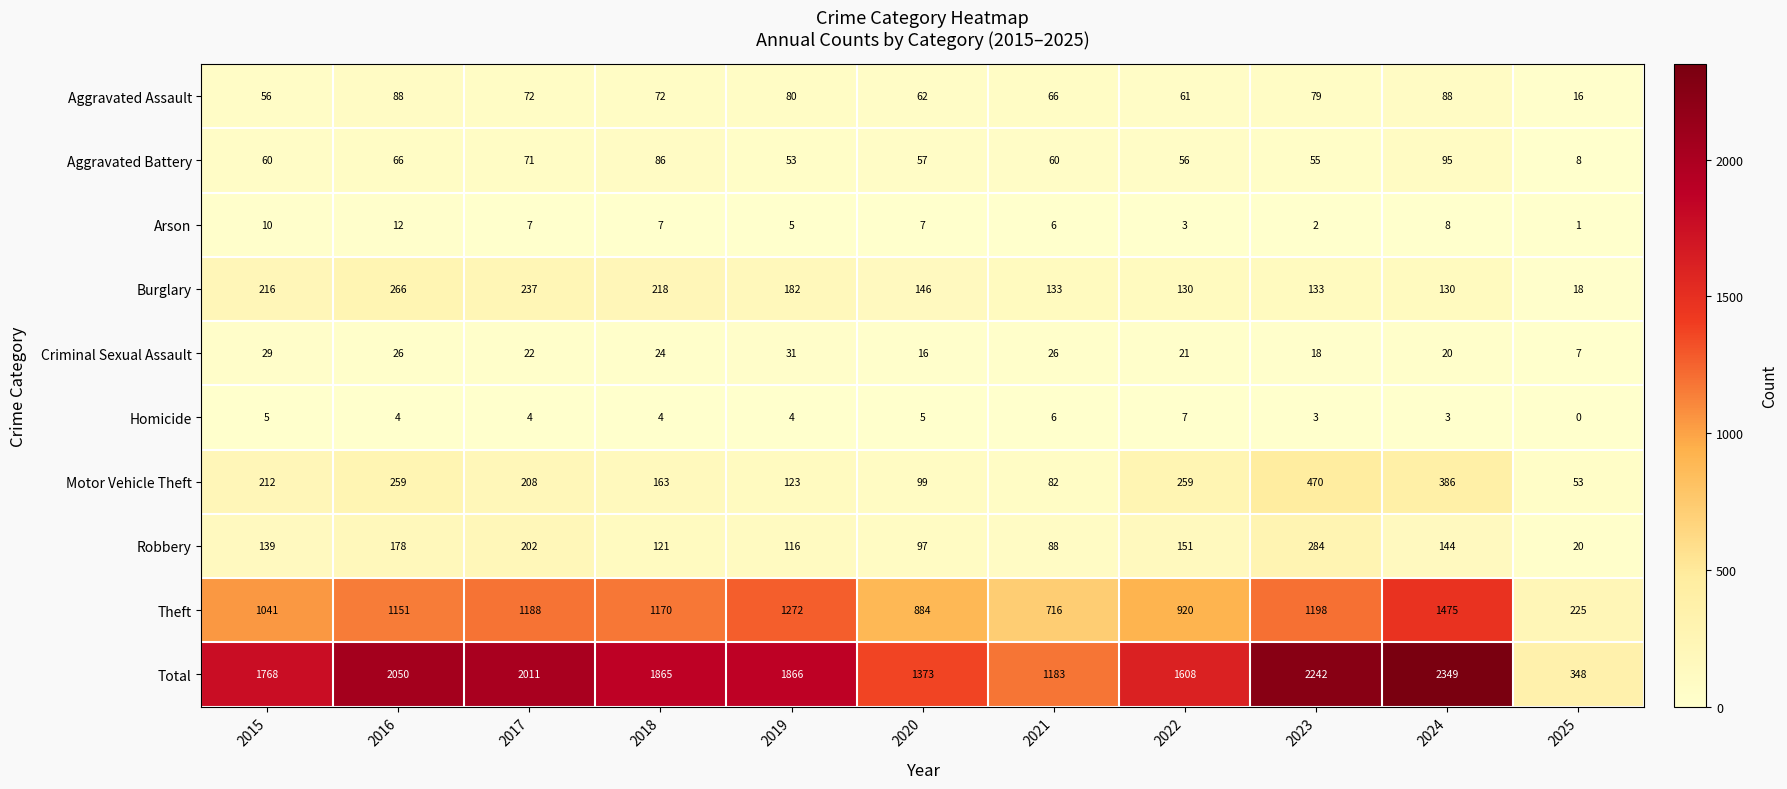

Read the Theft value at 2019, to the nearest 100.

1300